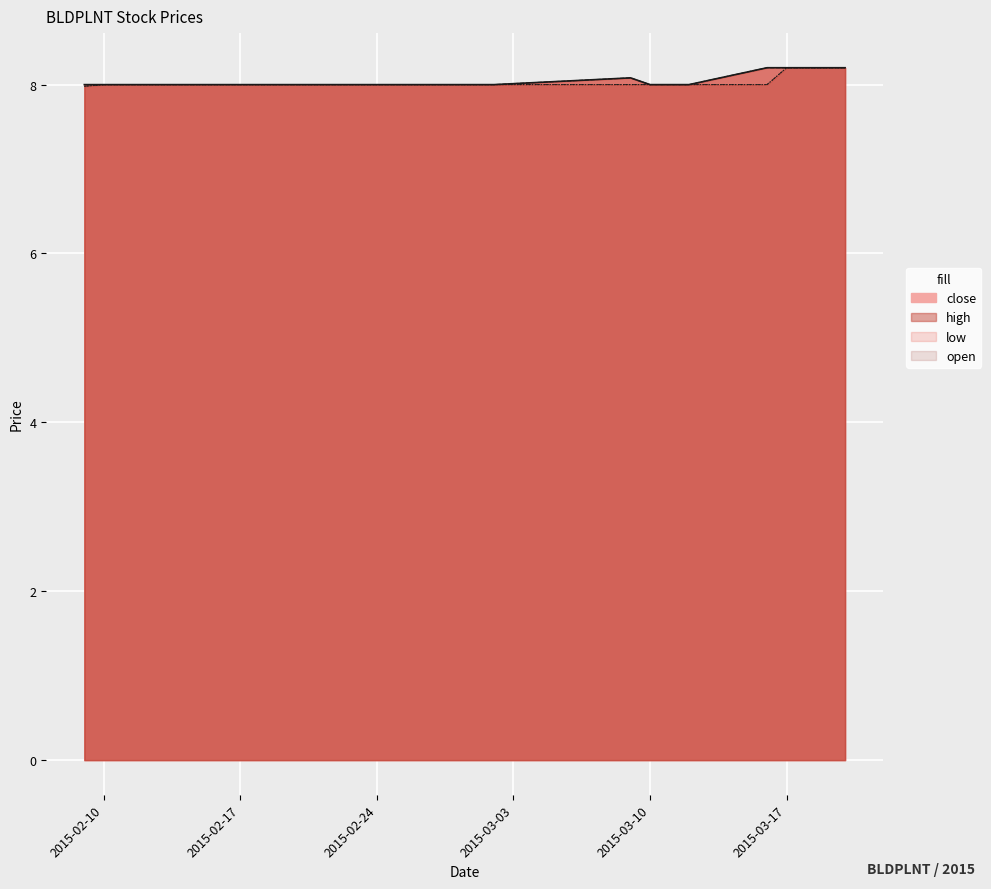

Reading left to right, extract all data points from this chart.

open: 8.0	8.0	8.0	8.0	8.0	8.0	8.0	8.0	8.0	8.0	8.0	8.0	8.0	8.0	8.0	8.0	8.2	8.2	8.2	8.2
high: 8.0	8.0	8.0	8.0	8.0	8.0	8.0	8.0	8.0	8.0	8.0	8.0	8.1	8.0	8.0	8.2	8.2	8.2	8.2	8.2
low: 8.0	8.0	8.0	8.0	8.0	8.0	8.0	8.0	8.0	8.0	8.0	8.0	8.0	8.0	8.0	8.0	8.2	8.2	8.2	8.2
close: 8.0	8.0	8.0	8.0	8.0	8.0	8.0	8.0	8.0	8.0	8.0	8.0	8.1	8.0	8.0	8.2	8.2	8.2	8.2	8.2